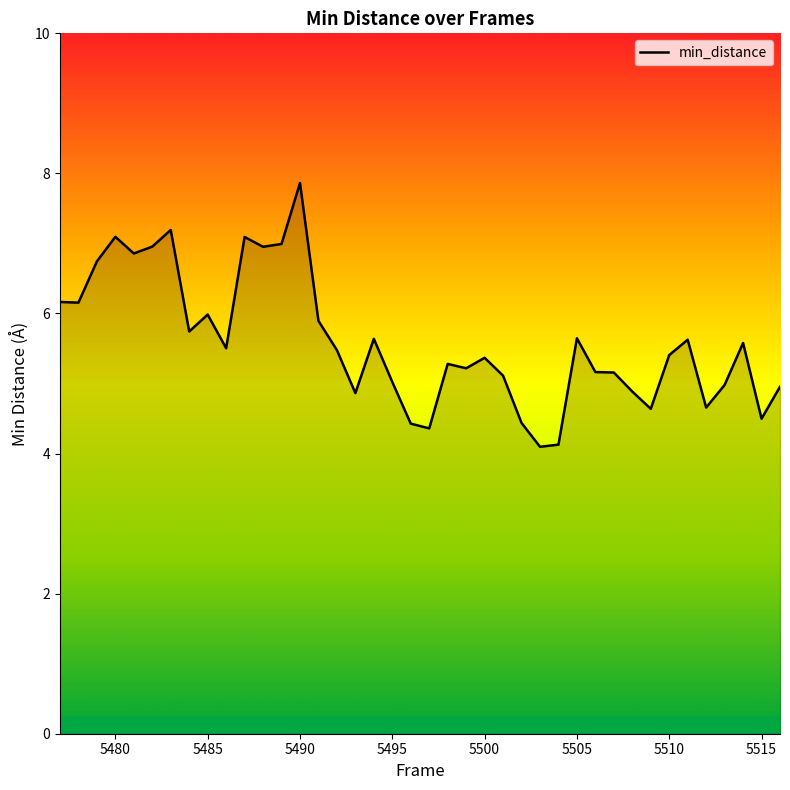

What is the greatest value displayed?

7.9